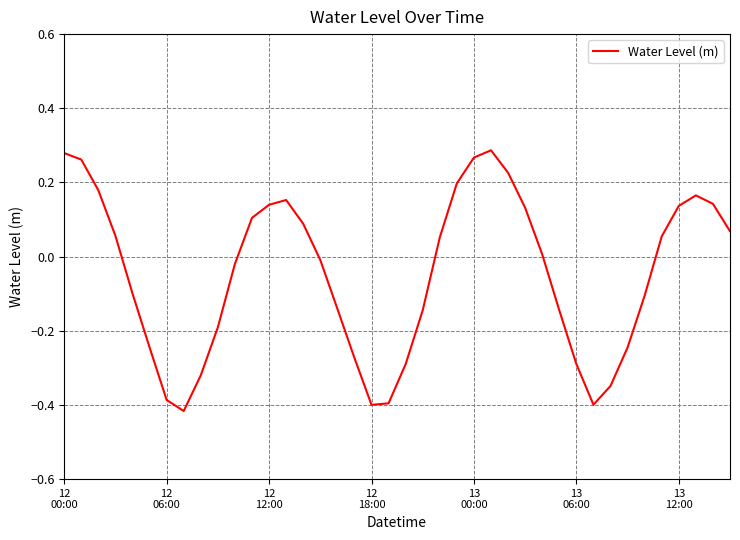

How many lines are shown in the chart?

1